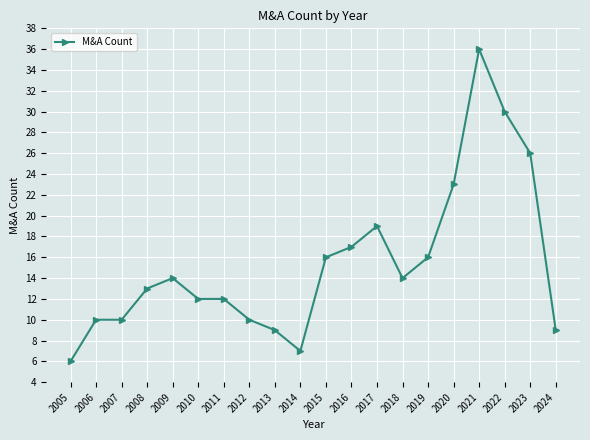

What is the ratio of the value at 2009 to the value at 2017?

0.7